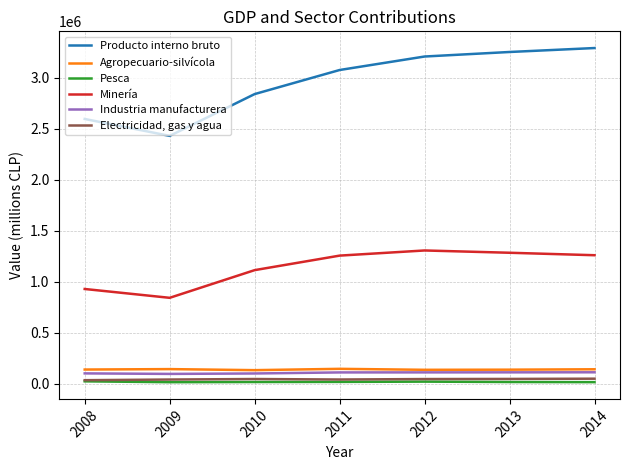

Count the number of categories in the chart.

7